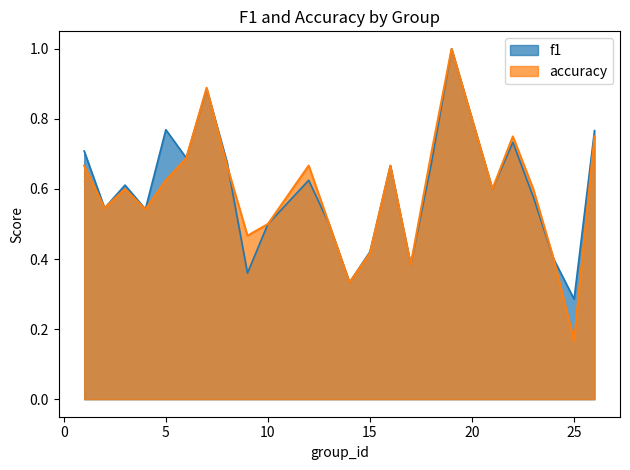

Does the chart have visible grid lines?

No